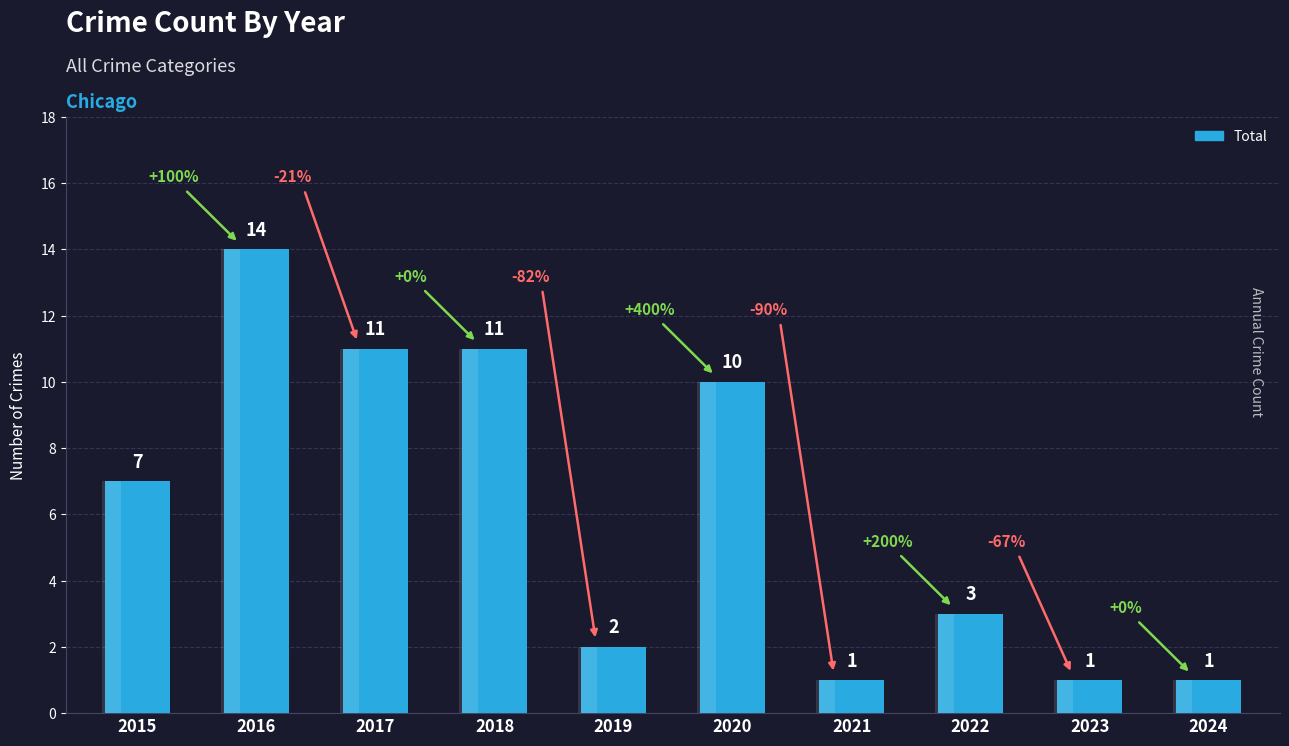

What is the sum of the values at 2023 and 2016?

15